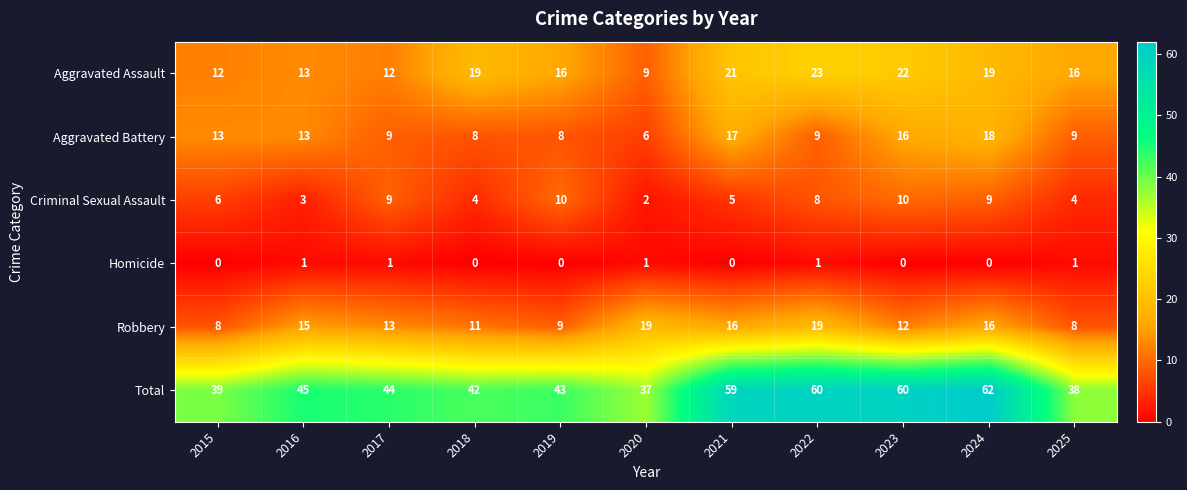

Which series has the widest spread of values?

Total